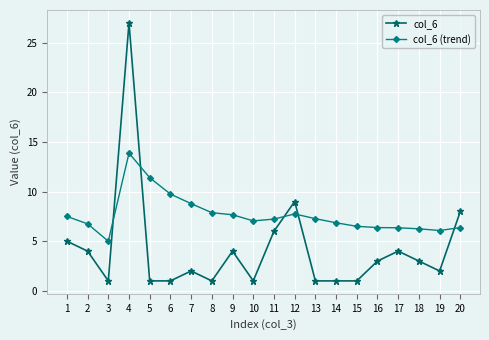

Is it true that col_6 equals 4.9 at 18?

False